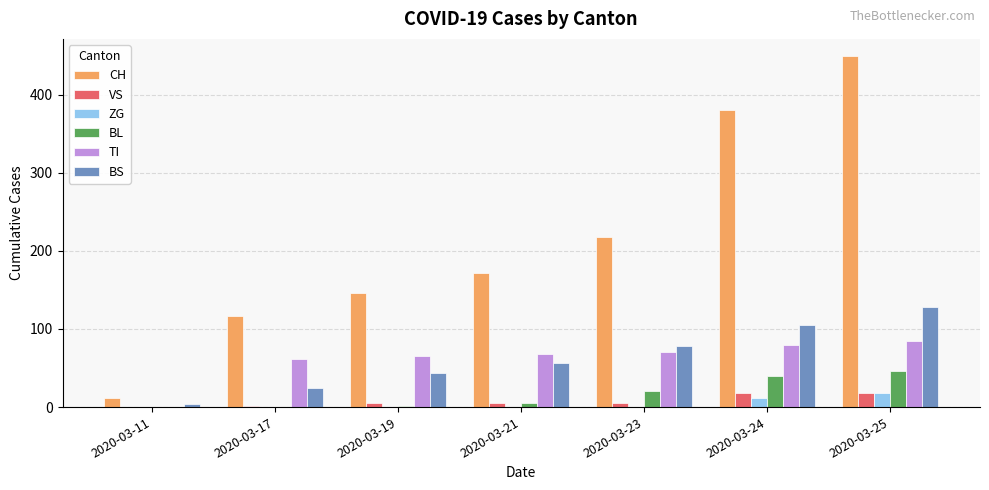

What is the greatest value displayed?

449